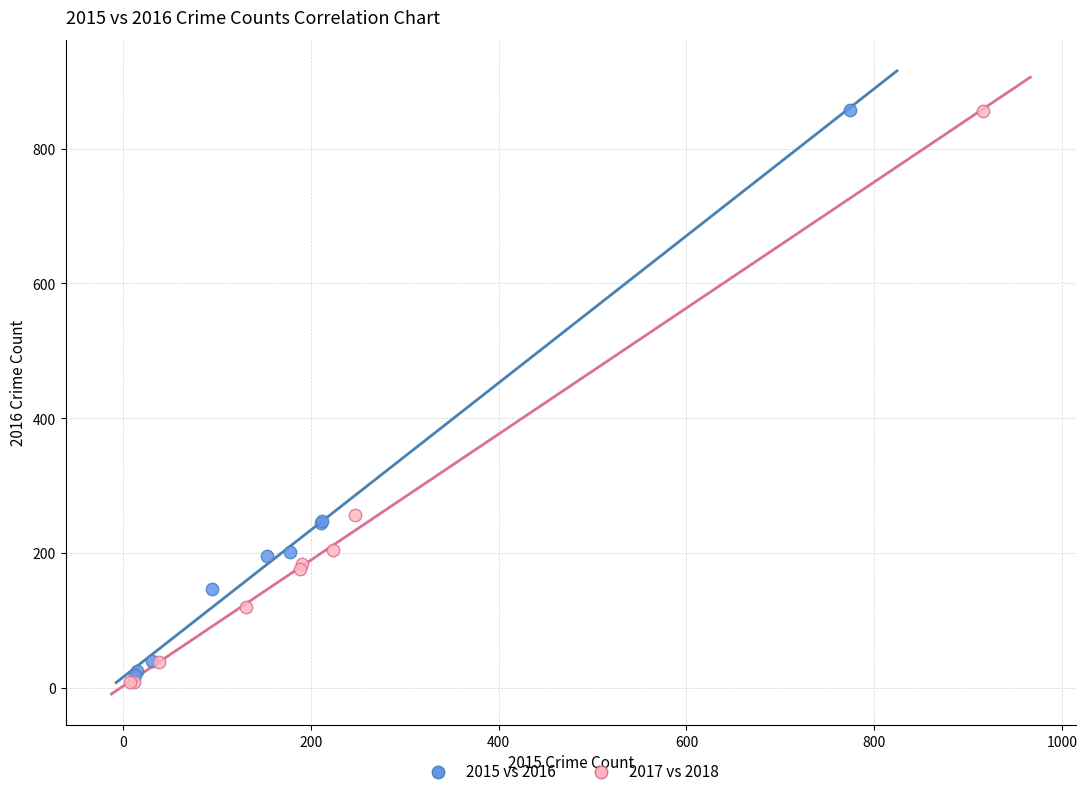

What are all the series names shown in the legend?

2015 vs 2016, 2017 vs 2018